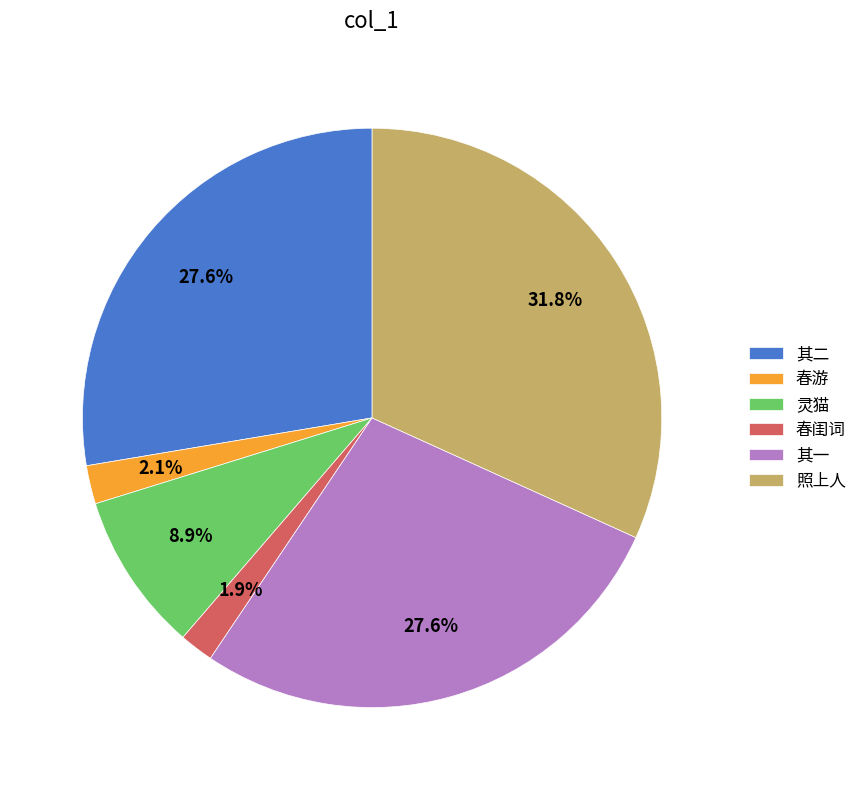

Between 其二 and 春游, which is larger?

其二